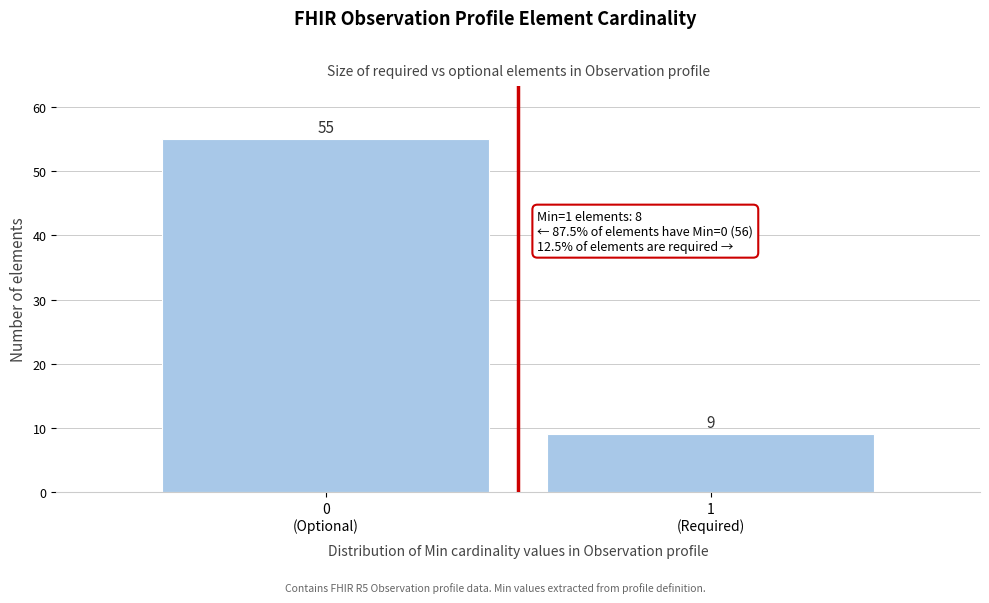

Reading left to right, what are all the values shown in this chart?

55	9